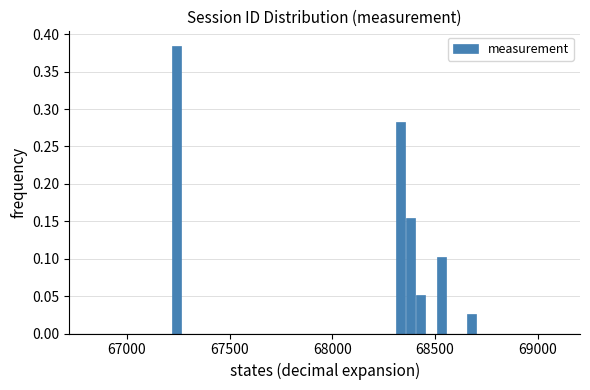

Read against the x-axis, roughly where is the centre of the tallest bar?

67250